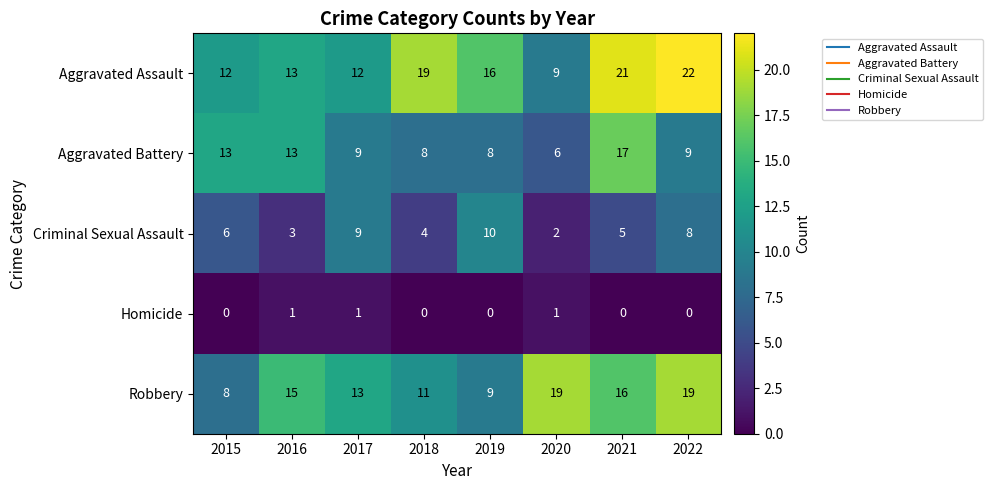

Rank the series at 2015 from highest to lowest value.

Aggravated Battery, Aggravated Assault, Robbery, Criminal Sexual Assault, Homicide